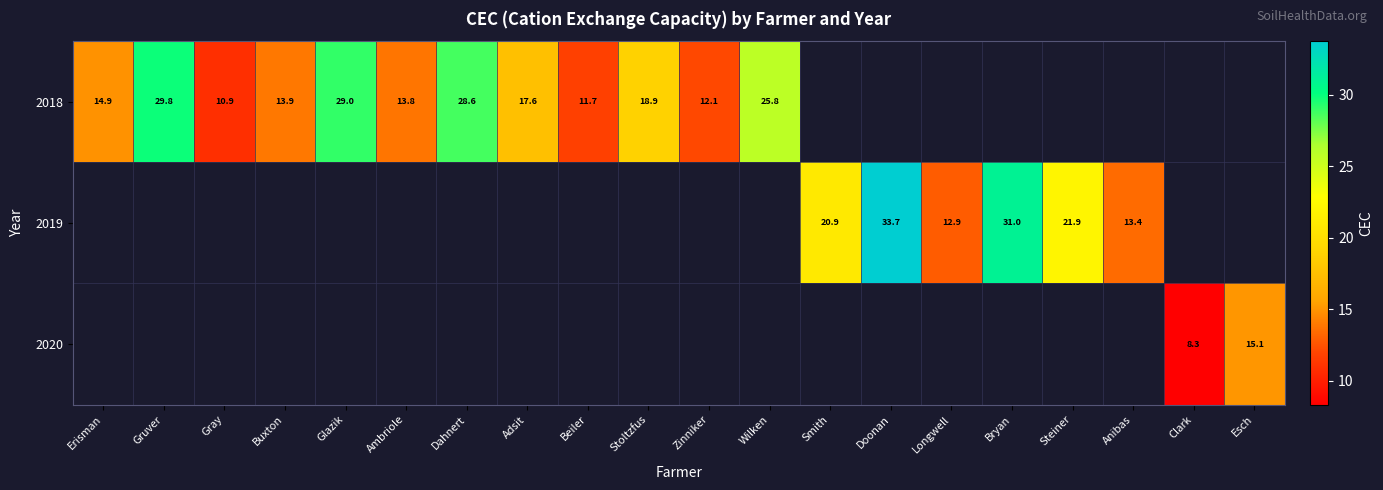

At how many categories does at least one series exceed 31?

1